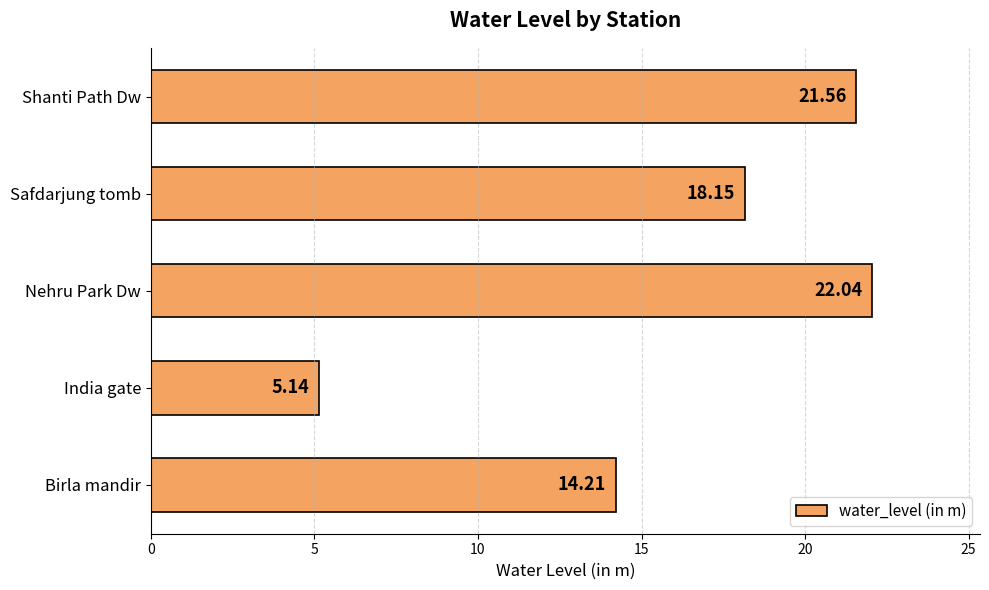

What is the difference between the maximum and minimum values?

16.9